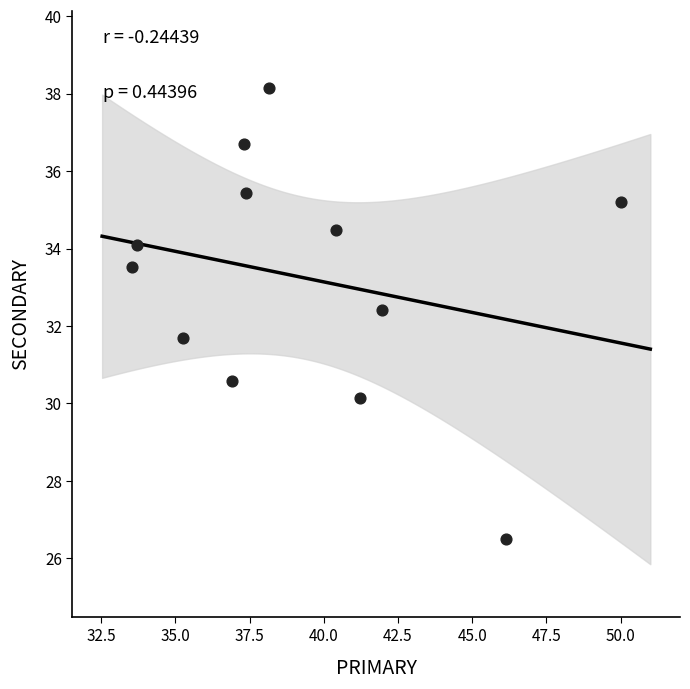

What is the average Y value?

33.2